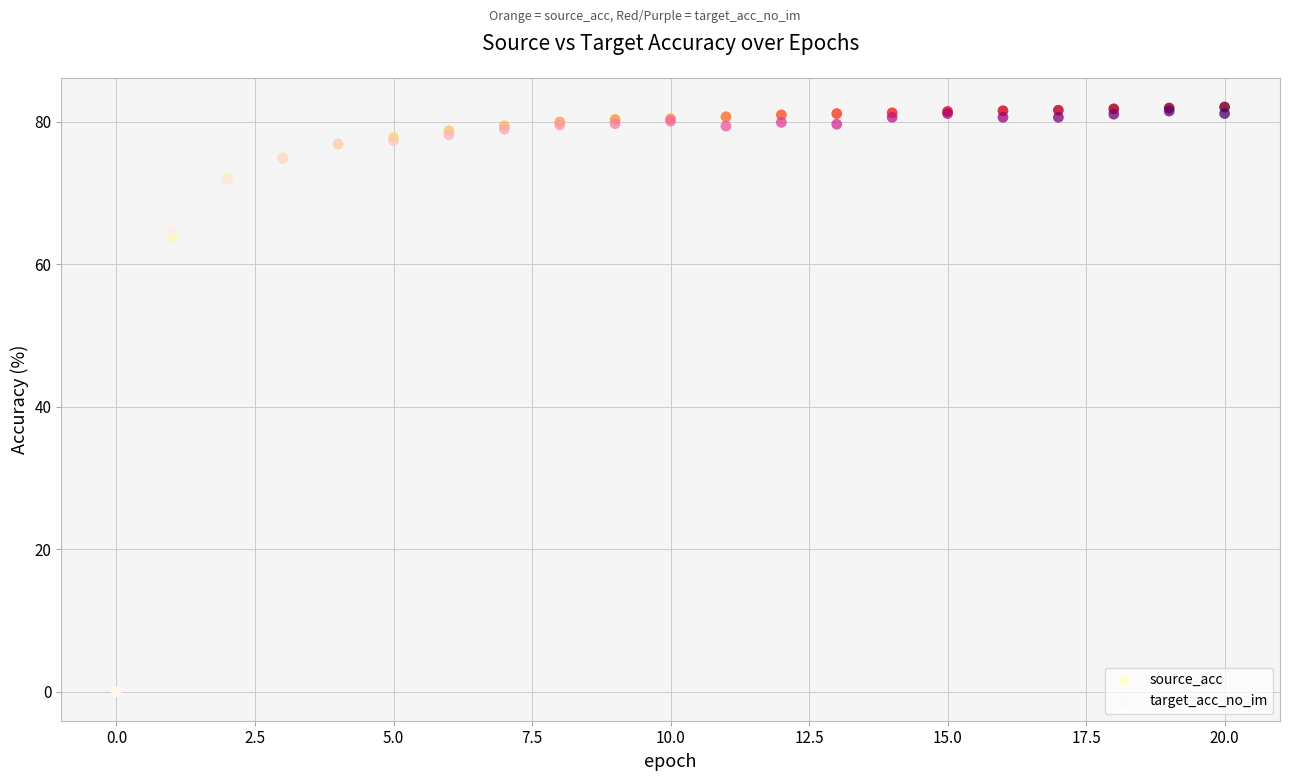

In the source_acc series, what Y value is closest to 41?

63.8